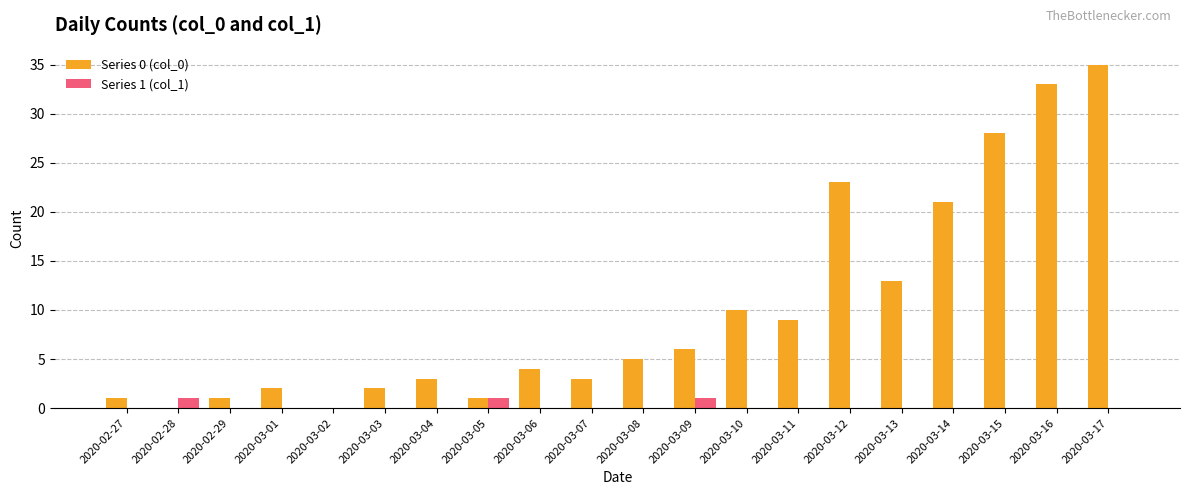

What is the sum of all Series 0 (col_0) values?

200